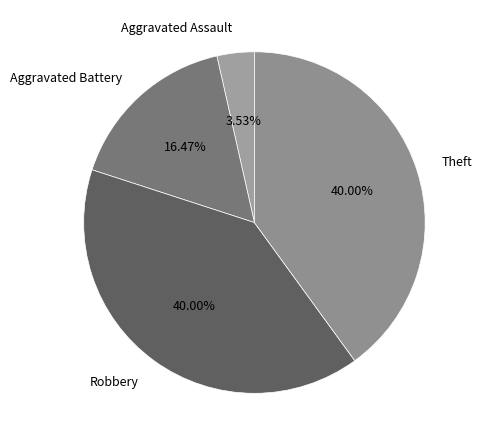

Does Theft account for over 50% of the chart?

No